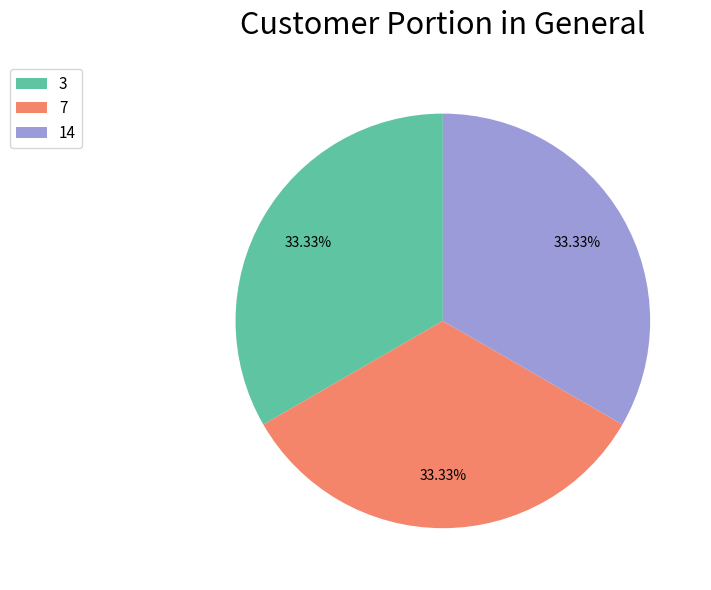

Count the number of slices in the pie.

3